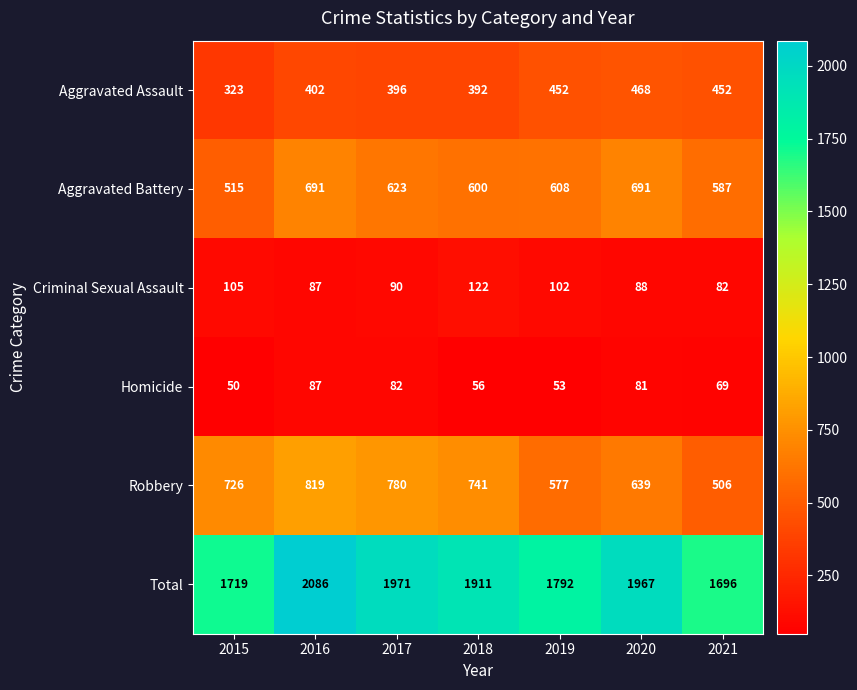

At how many categories does at least one series exceed 1839?

4